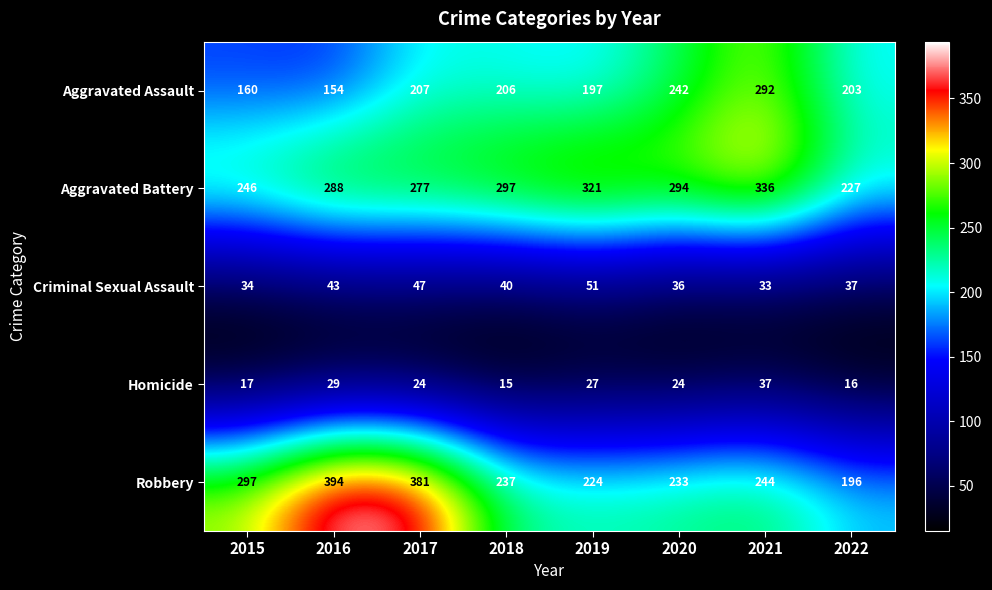

The Robbery series shows 297 at 2015. True or false?

True